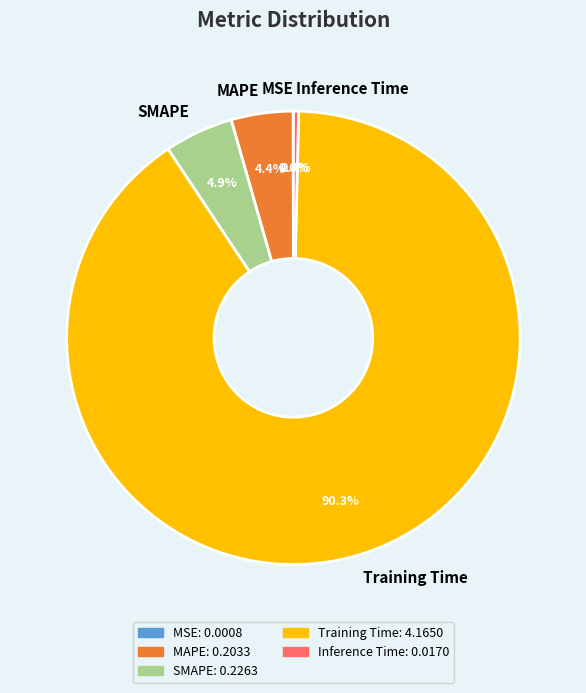

Is there any slice that represents more than half of the pie?

Yes